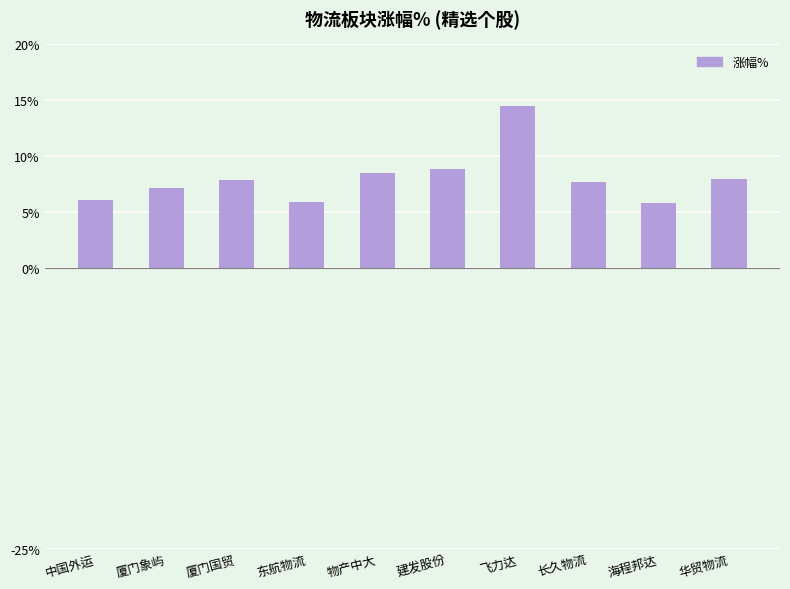

Which label corresponds to the largest value in the chart?

飞力达